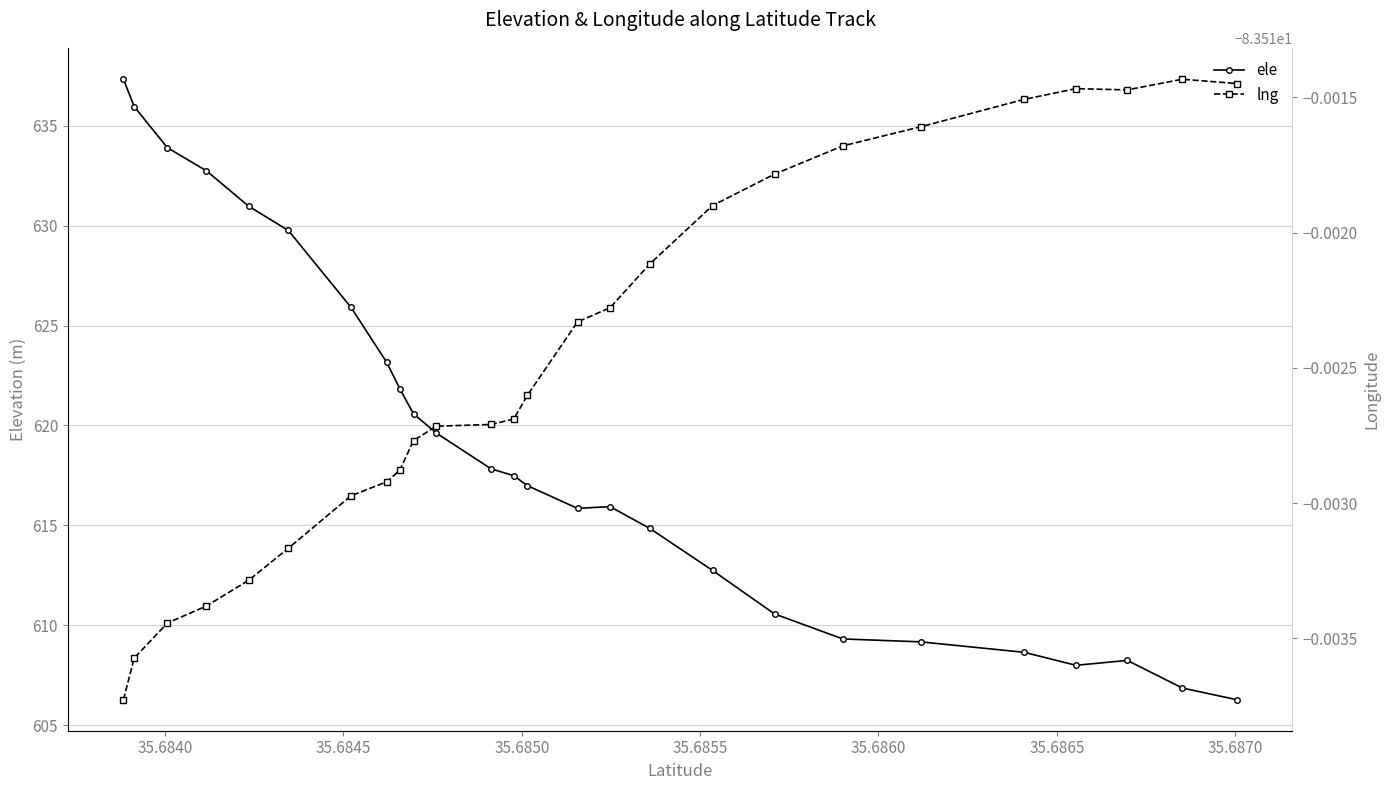

What is the lowest value of the ele series?

606.3